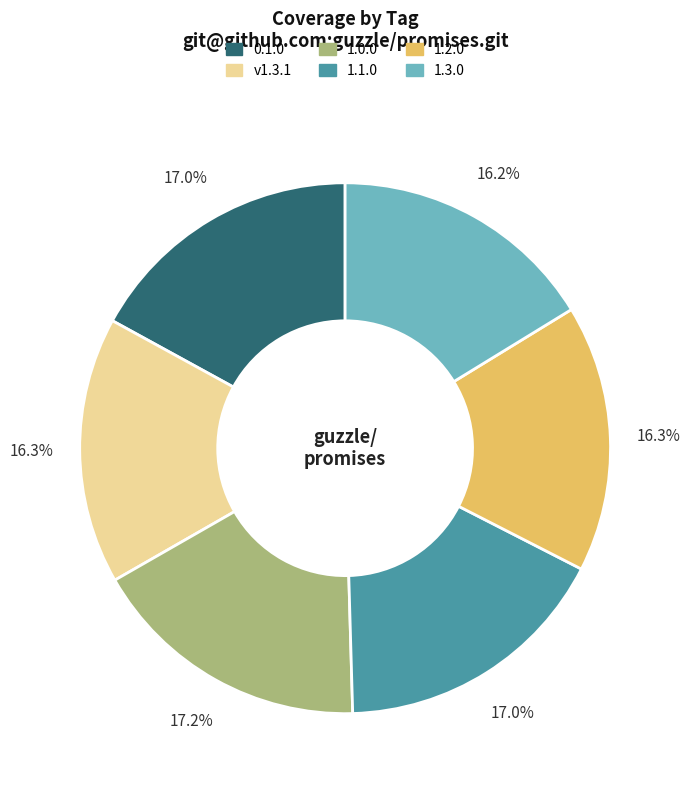

Does any single category account for the majority?

No